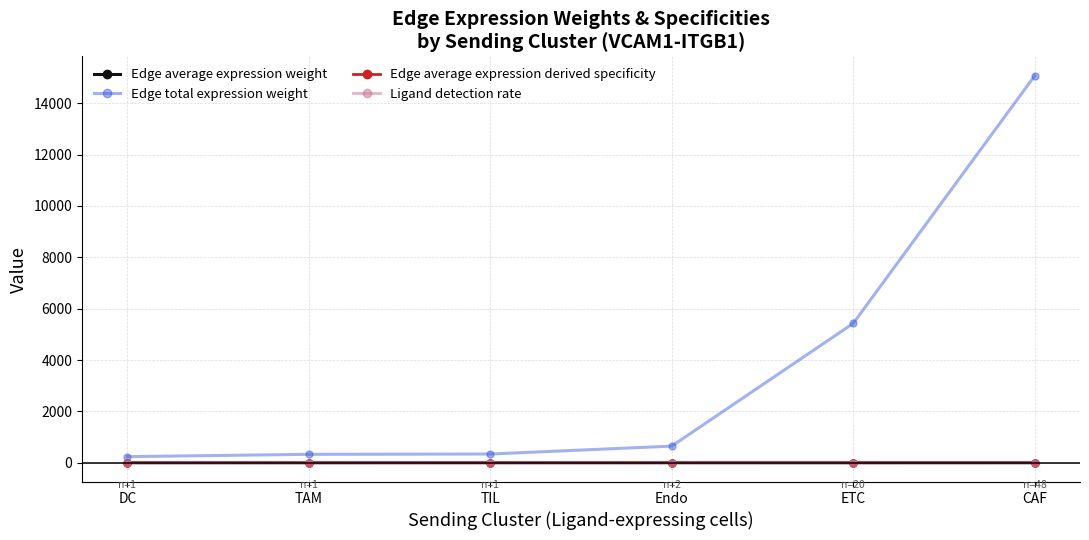

The Ligand detection rate series shows 0.1 at Endo. True or false?

True